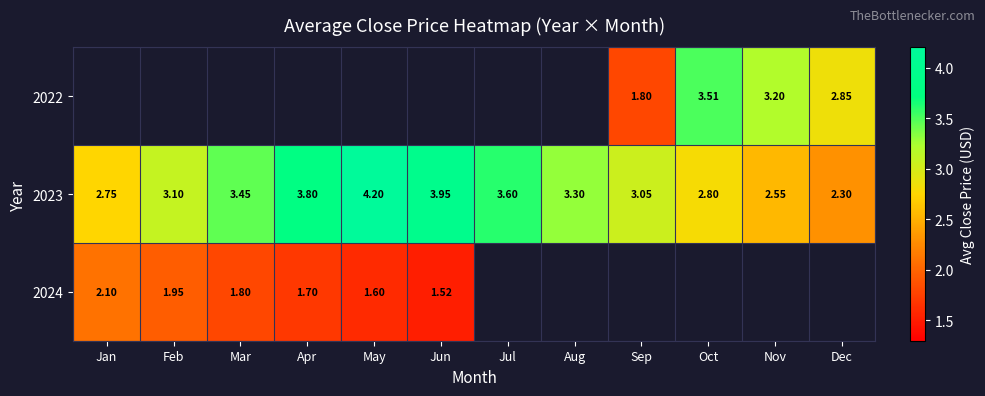

Is the value of 2023 at Dec greater than the value of 2022 at Nov?

No